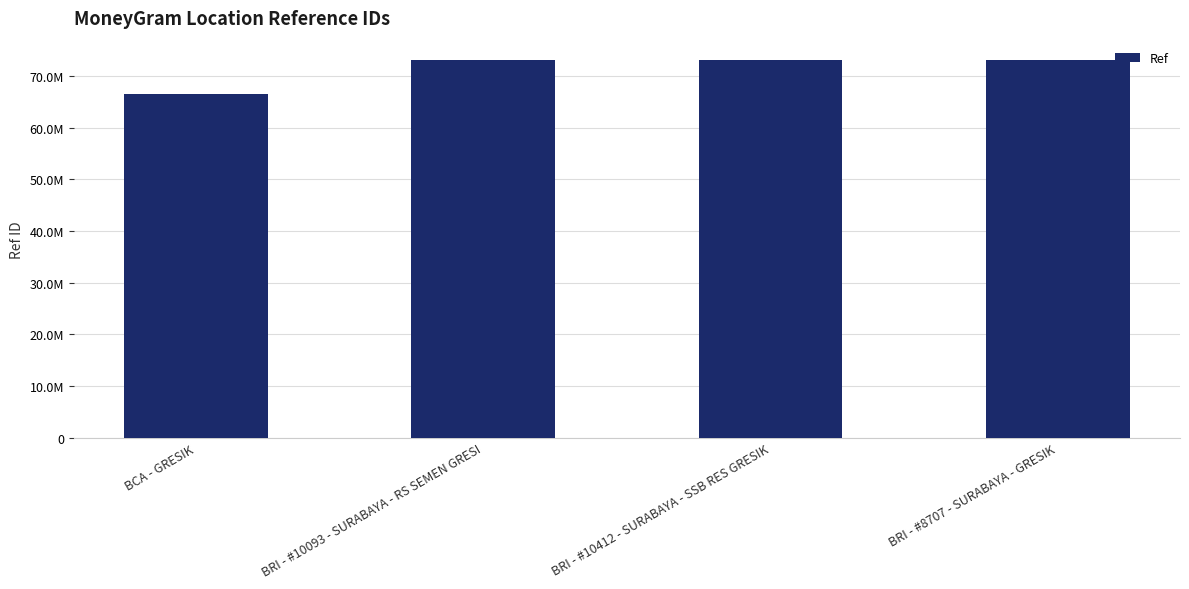

The chart shows a value of 130041520 at BRI - #10093 - SURABAYA - RS SEMEN GRESI. True or false?

False